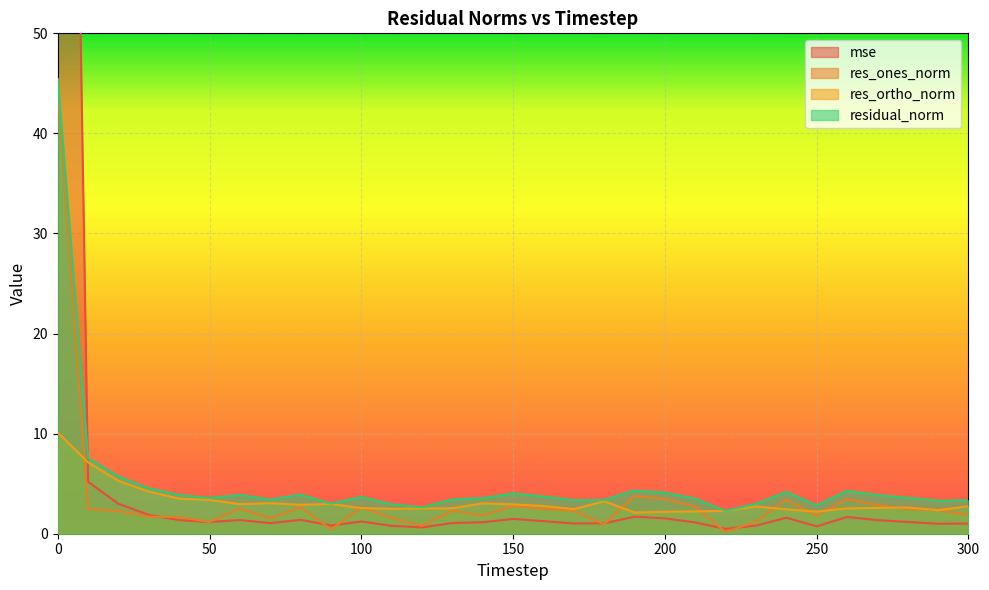

The value of residual_norm at 60 is 3.9. True or false?

True